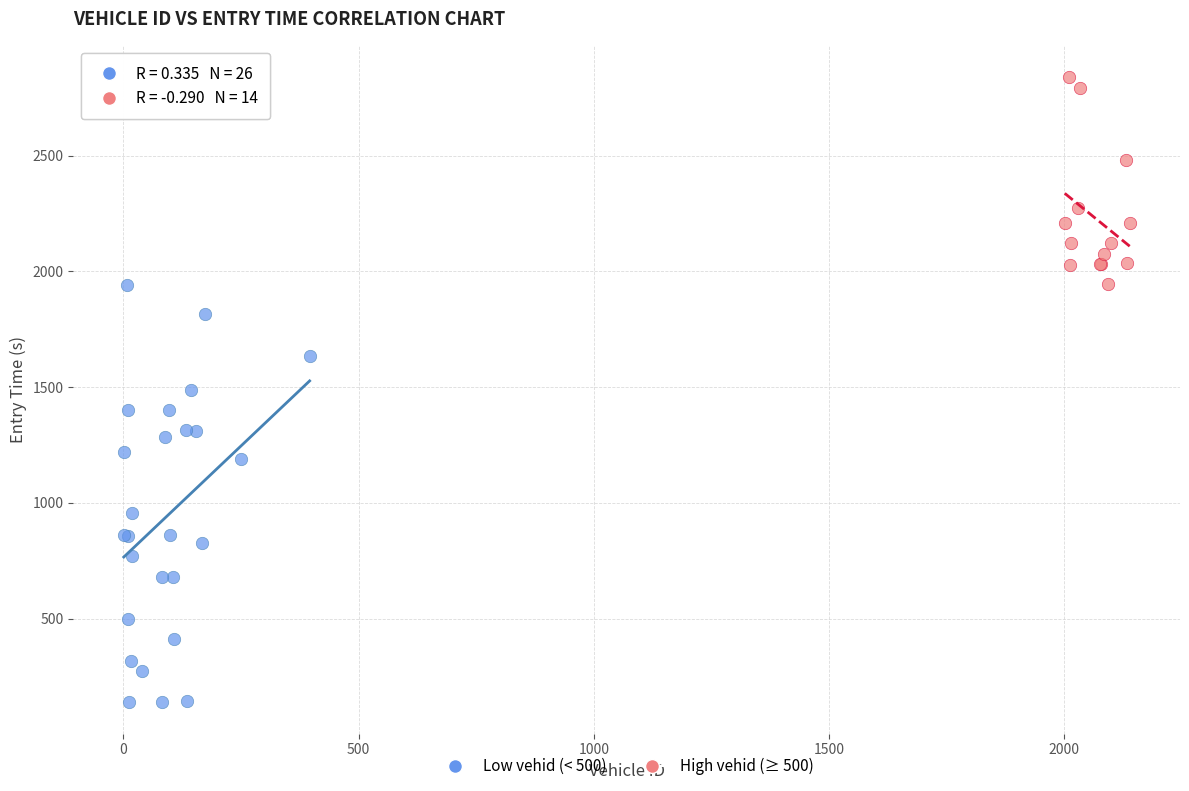

Which series has the widest spread of Y values?

Low vehid (< 500)